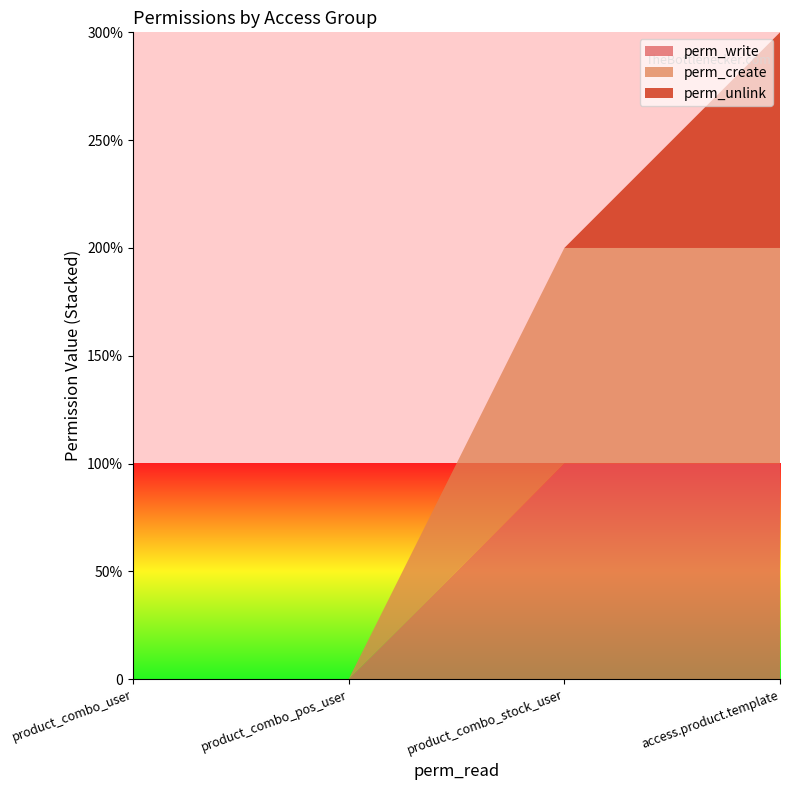

Reading left to right, list all the values displayed in this chart.

perm_write: product_combo_user=0	product_combo_pos_user=0	product_combo_stock_user=1	access.product.template=1
perm_create: product_combo_user=0	product_combo_pos_user=0	product_combo_stock_user=1	access.product.template=1
perm_unlink: product_combo_user=0	product_combo_pos_user=0	product_combo_stock_user=0	access.product.template=1